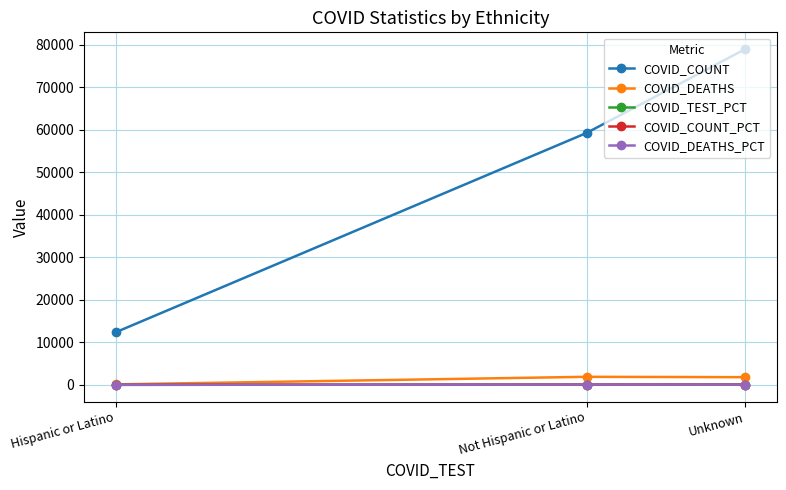

Read the COVID_TEST_PCT value at Hispanic or Latino.

3.5